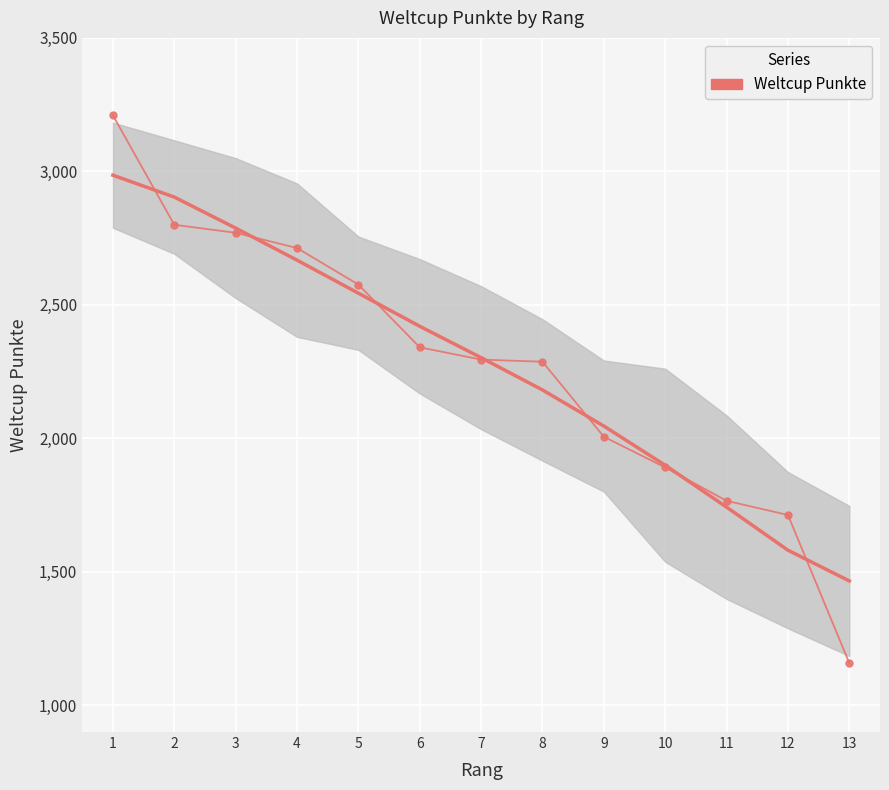

List the labels in order of value, largest first.

1, 2, 3, 4, 5, 6, 7, 8, 9, 10, 11, 12, 13